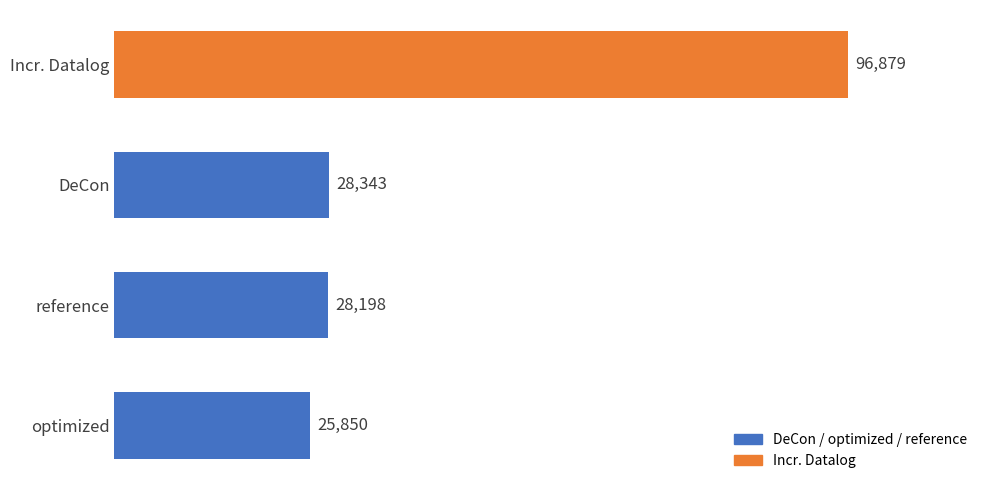

How many data points are less than 28343?

2